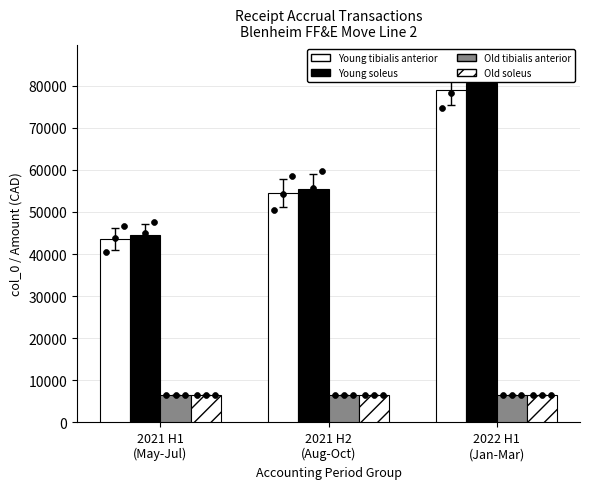

Which series reaches the maximum Y coordinate?

Young soleus